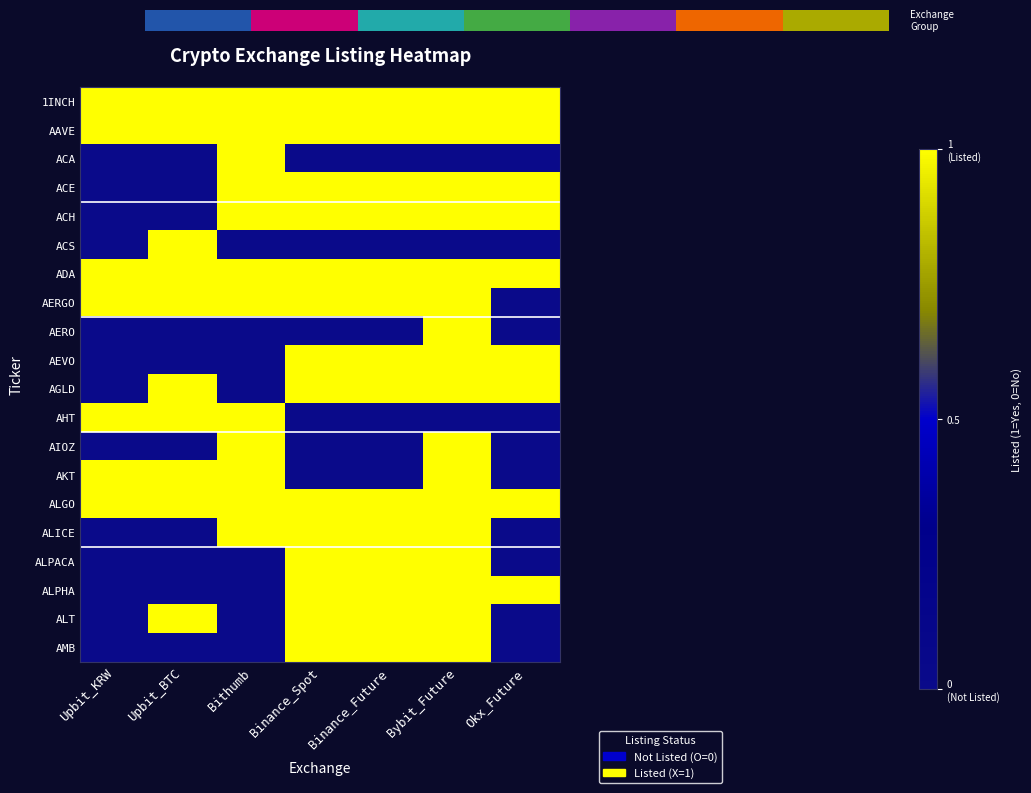

Reading left to right, list all the values displayed in this chart.

1INCH: Upbit_KRW=1	Upbit_BTC=1	Bithumb=1	Binance_Spot=1	Binance_Future=1	Bybit_Future=1	Okx_Future=1
AAVE: Upbit_KRW=1	Upbit_BTC=1	Bithumb=1	Binance_Spot=1	Binance_Future=1	Bybit_Future=1	Okx_Future=1
ACA: Upbit_KRW=0	Upbit_BTC=0	Bithumb=1	Binance_Spot=0	Binance_Future=0	Bybit_Future=0	Okx_Future=0
ACE: Upbit_KRW=0	Upbit_BTC=0	Bithumb=1	Binance_Spot=1	Binance_Future=1	Bybit_Future=1	Okx_Future=1
ACH: Upbit_KRW=0	Upbit_BTC=0	Bithumb=1	Binance_Spot=1	Binance_Future=1	Bybit_Future=1	Okx_Future=1
ACS: Upbit_KRW=0	Upbit_BTC=1	Bithumb=0	Binance_Spot=0	Binance_Future=0	Bybit_Future=0	Okx_Future=0
ADA: Upbit_KRW=1	Upbit_BTC=1	Bithumb=1	Binance_Spot=1	Binance_Future=1	Bybit_Future=1	Okx_Future=1
AERGO: Upbit_KRW=1	Upbit_BTC=1	Bithumb=1	Binance_Spot=1	Binance_Future=1	Bybit_Future=1	Okx_Future=0
AERO: Upbit_KRW=0	Upbit_BTC=0	Bithumb=0	Binance_Spot=0	Binance_Future=0	Bybit_Future=1	Okx_Future=0
AEVO: Upbit_KRW=0	Upbit_BTC=0	Bithumb=0	Binance_Spot=1	Binance_Future=1	Bybit_Future=1	Okx_Future=1
AGLD: Upbit_KRW=0	Upbit_BTC=1	Bithumb=0	Binance_Spot=1	Binance_Future=1	Bybit_Future=1	Okx_Future=1
AHT: Upbit_KRW=1	Upbit_BTC=1	Bithumb=1	Binance_Spot=0	Binance_Future=0	Bybit_Future=0	Okx_Future=0
AIOZ: Upbit_KRW=0	Upbit_BTC=0	Bithumb=1	Binance_Spot=0	Binance_Future=0	Bybit_Future=1	Okx_Future=0
AKT: Upbit_KRW=1	Upbit_BTC=1	Bithumb=1	Binance_Spot=0	Binance_Future=0	Bybit_Future=1	Okx_Future=0
ALGO: Upbit_KRW=1	Upbit_BTC=1	Bithumb=1	Binance_Spot=1	Binance_Future=1	Bybit_Future=1	Okx_Future=1
ALICE: Upbit_KRW=0	Upbit_BTC=0	Bithumb=1	Binance_Spot=1	Binance_Future=1	Bybit_Future=1	Okx_Future=0
ALPACA: Upbit_KRW=0	Upbit_BTC=0	Bithumb=0	Binance_Spot=1	Binance_Future=1	Bybit_Future=1	Okx_Future=0
ALPHA: Upbit_KRW=0	Upbit_BTC=0	Bithumb=0	Binance_Spot=1	Binance_Future=1	Bybit_Future=1	Okx_Future=1
ALT: Upbit_KRW=0	Upbit_BTC=1	Bithumb=0	Binance_Spot=1	Binance_Future=1	Bybit_Future=1	Okx_Future=0
AMB: Upbit_KRW=0	Upbit_BTC=0	Bithumb=0	Binance_Spot=1	Binance_Future=1	Bybit_Future=1	Okx_Future=0